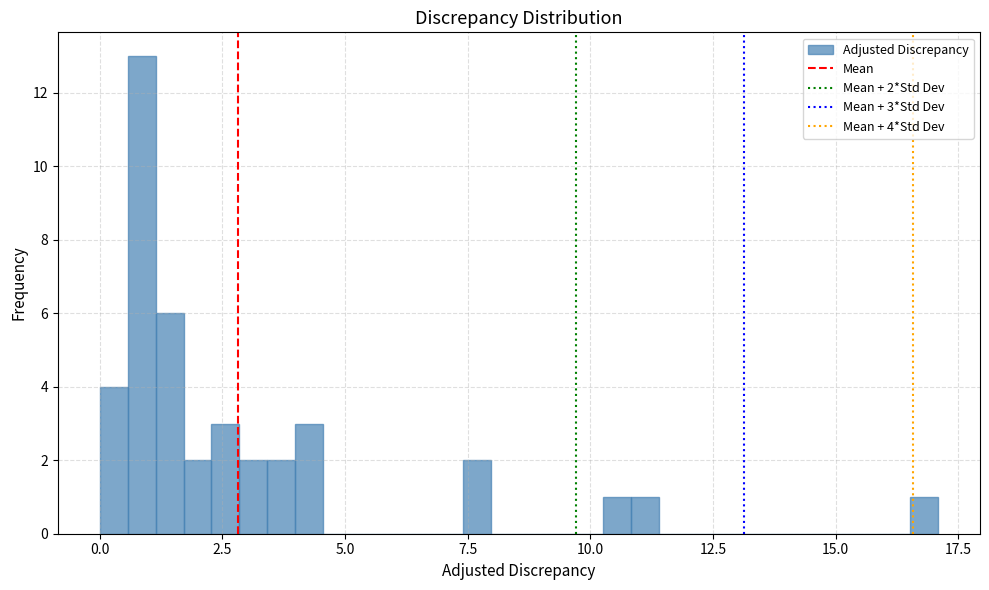

Around what value on the x-axis is the tallest bar? Give the approximate position of its centre, as read against the axis.

1.0